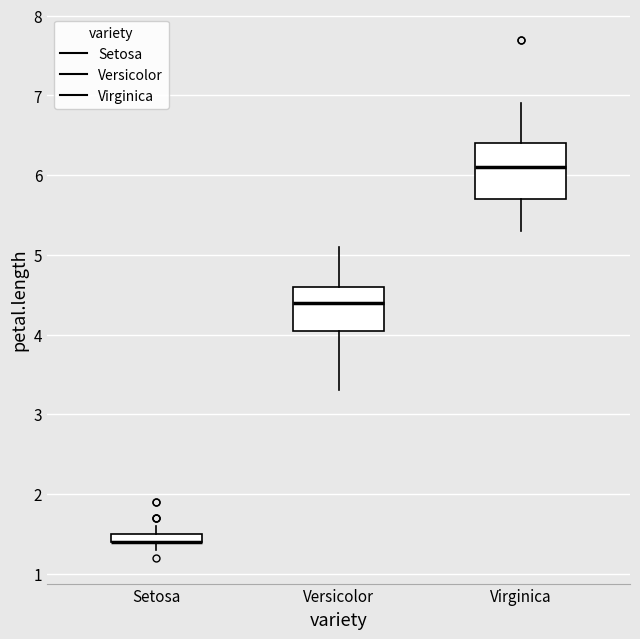

Where is the upper edge of the box for Virginica on the y-axis? The values are not printed on the chart, so give them approximately, as read against the axis.

6.4